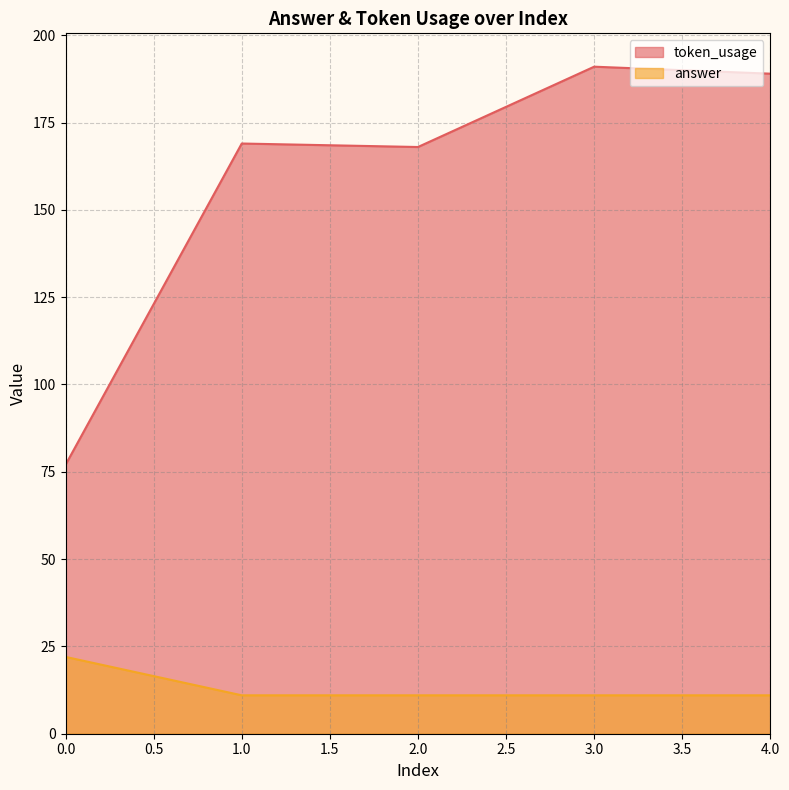

How many lines are shown in the chart?

2